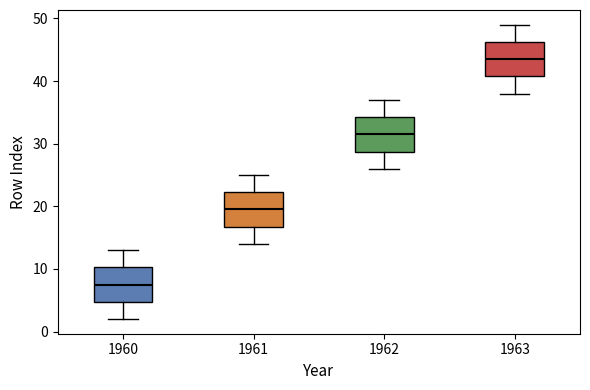

Reading left to right, read every box against the y-axis: the position of its median line, the range the box covers, and the ends of its whiskers. The values are not printed on the chart, so give them approximately, as read against the axis.

1960: median 8, box 5 to 10, whiskers 2 to 13
1961: median 20, box 17 to 22, whiskers 14 to 25
1962: median 32, box 29 to 34, whiskers 26 to 37
1963: median 44, box 41 to 46, whiskers 38 to 49